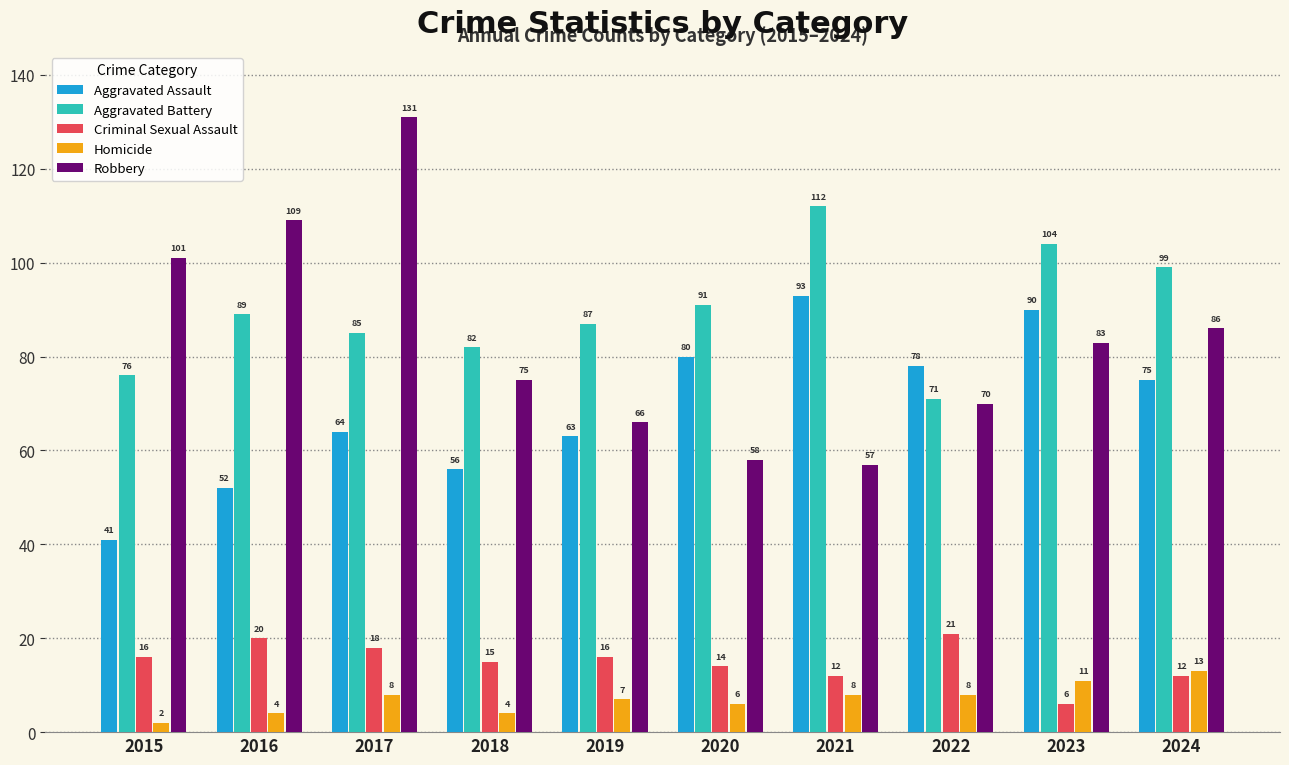

What is the difference between the Criminal Sexual Assault values at 2017 and 2023?

12